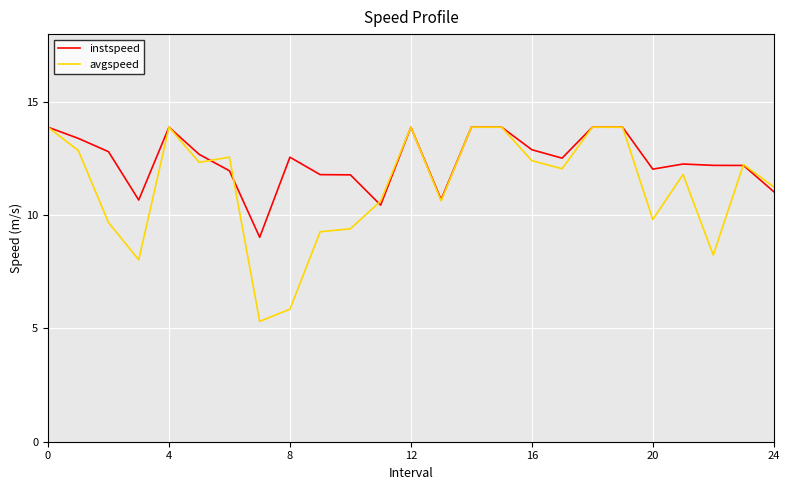

What is the smallest value displayed?

5.3